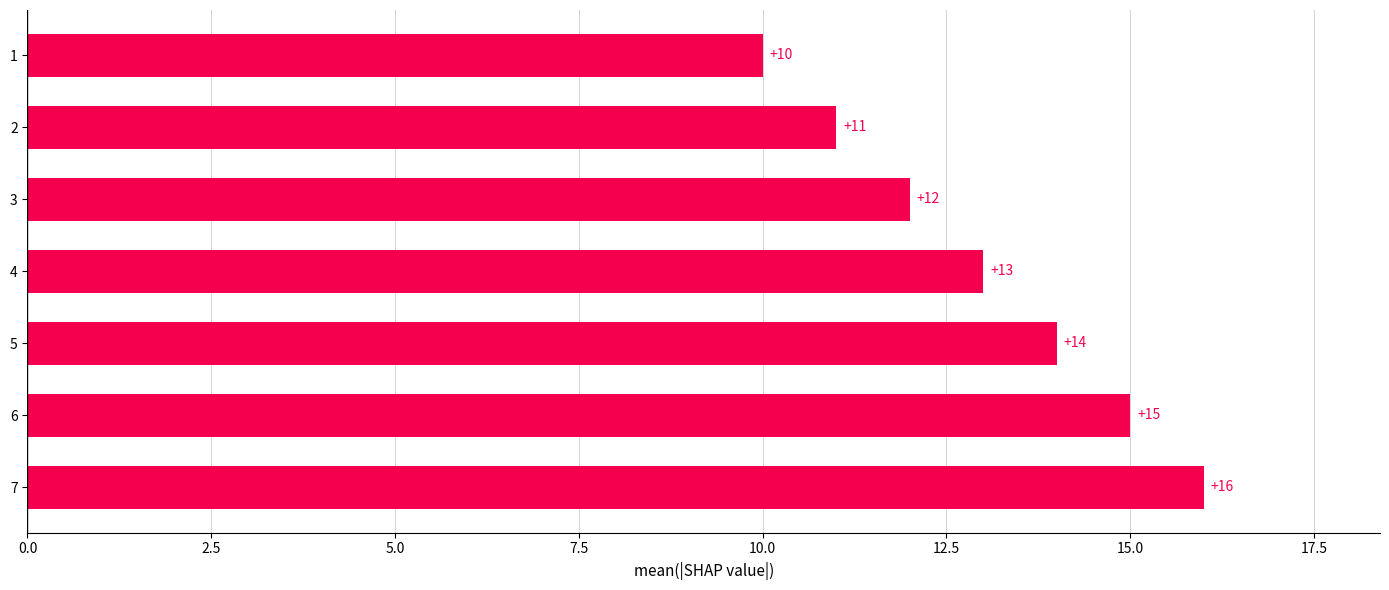

Between 7 and 3, which is larger?

7